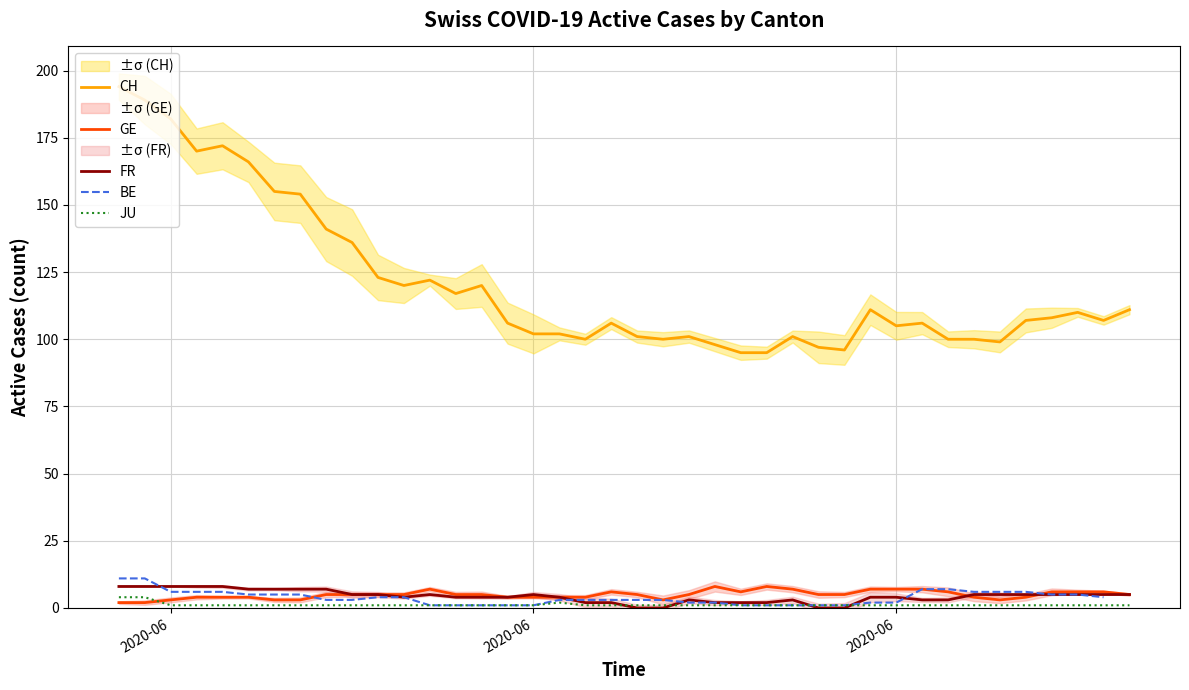

Does the chart display data point markers on the line(s)?

No